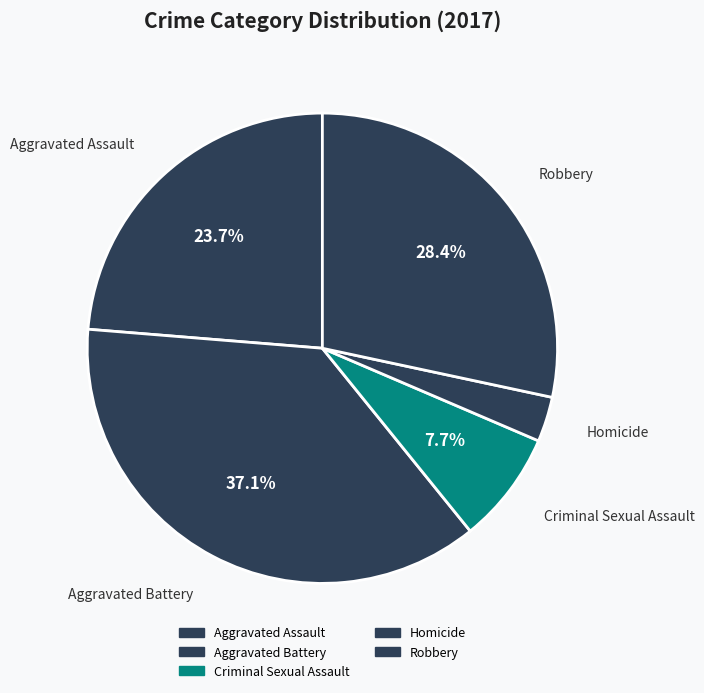

How many segments does this pie chart have?

5